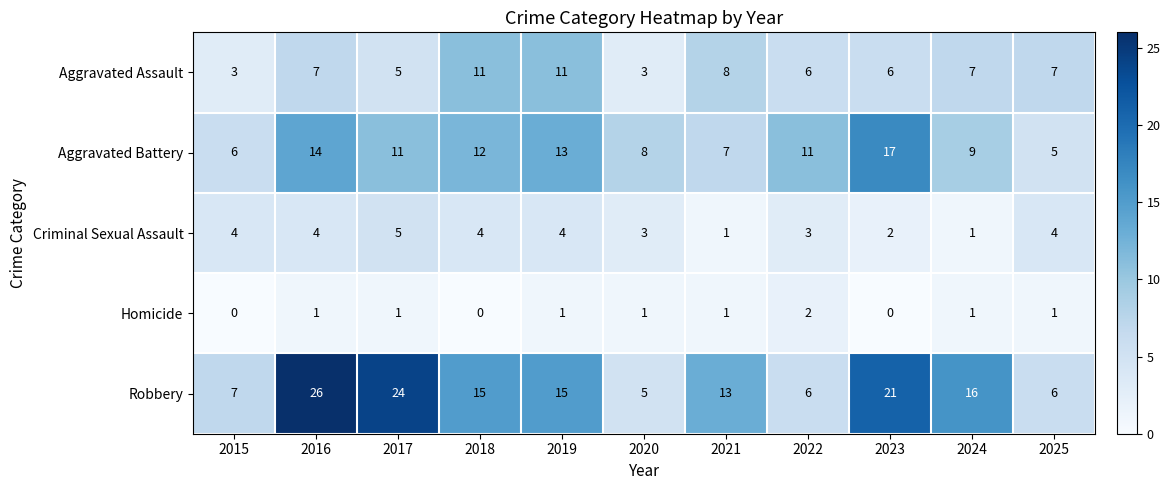

Rank the series by their average value, from highest to lowest.

Robbery, Aggravated Battery, Aggravated Assault, Criminal Sexual Assault, Homicide